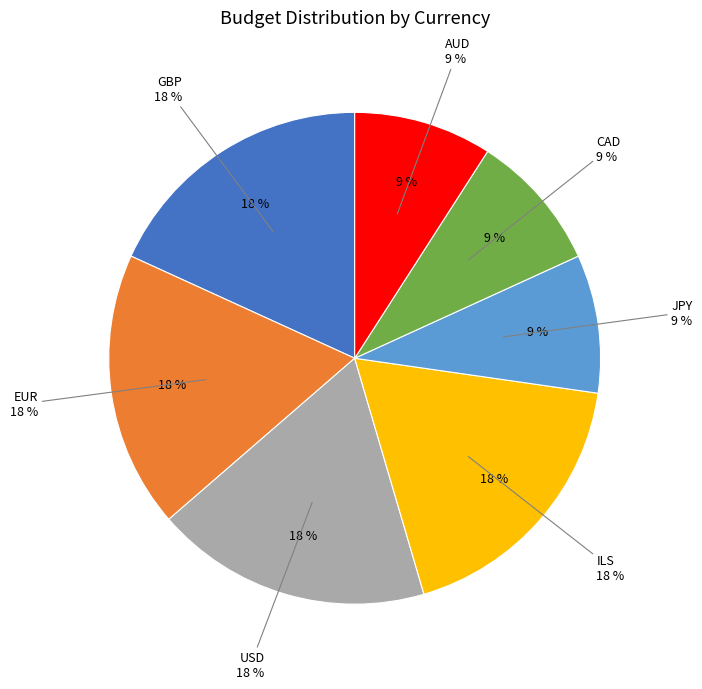

How many slices are in this pie chart?

7